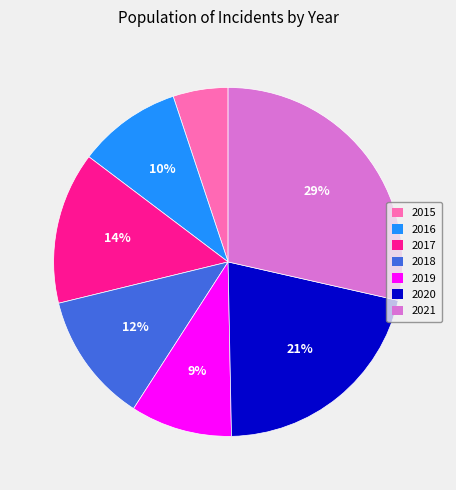

Is it true that 2016 is 20% of the pie?

False